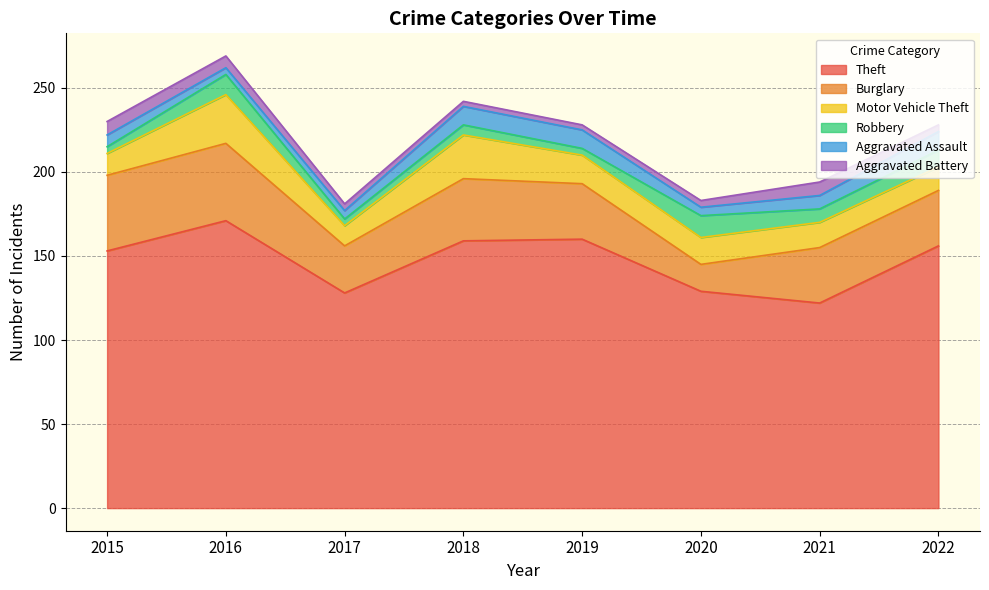

Is it true that Theft equals 129 at 2020?

True